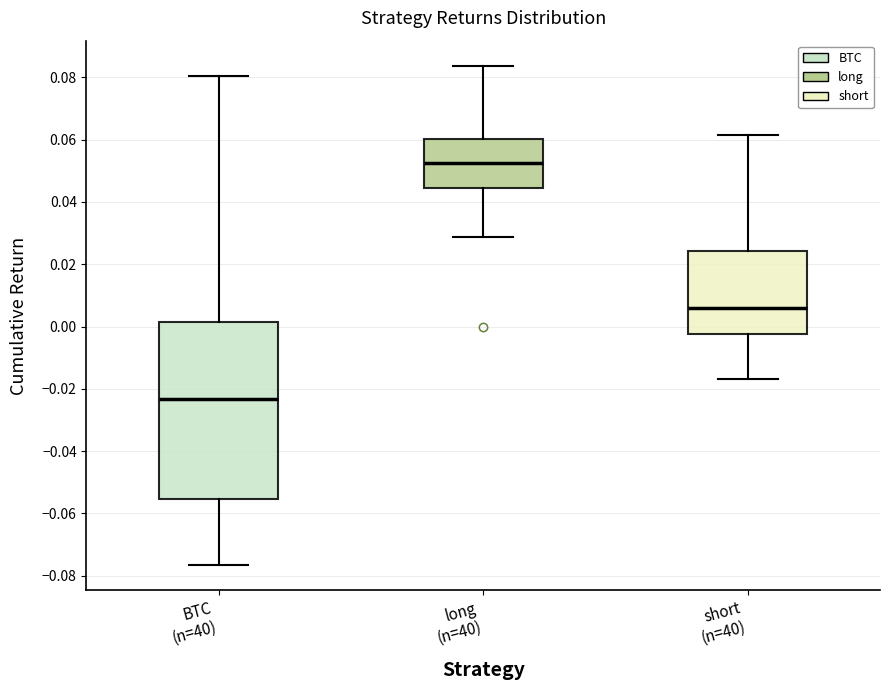

Which box's median line is the highest?

long (n=40)